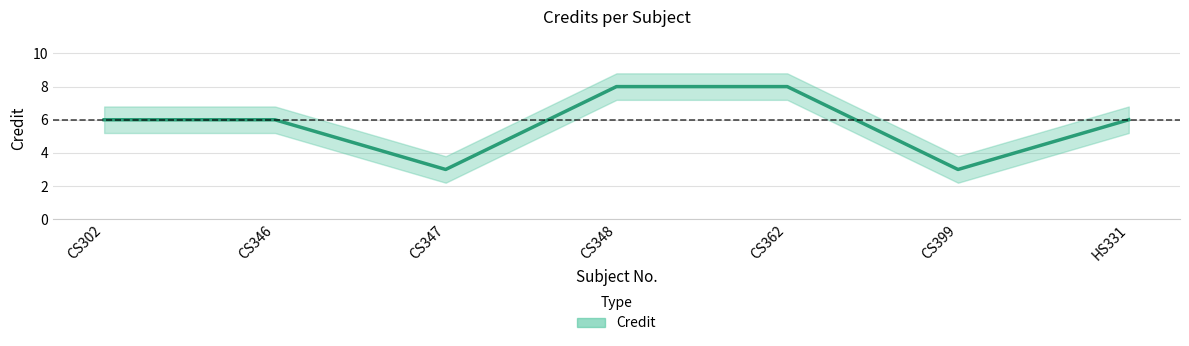

At which category is the sum across all series the highest?

CS348